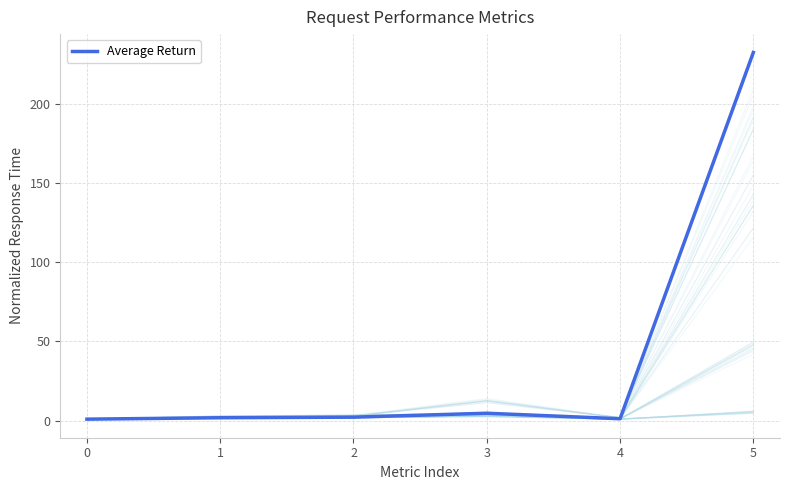

Between 3 and 4, which is larger?

3